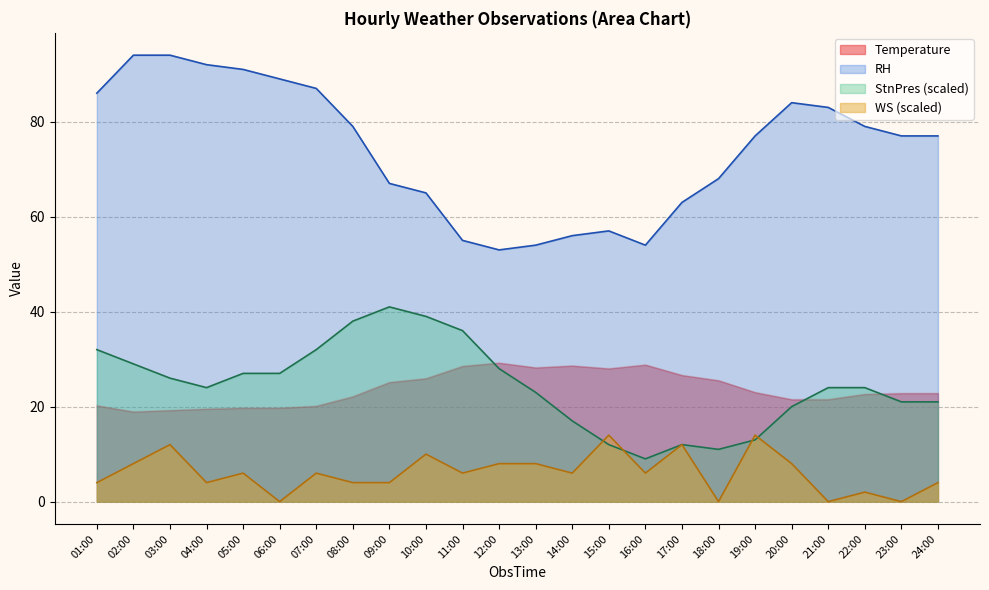

True or false: WS (scaled) and Temperature intersect in this chart.

False